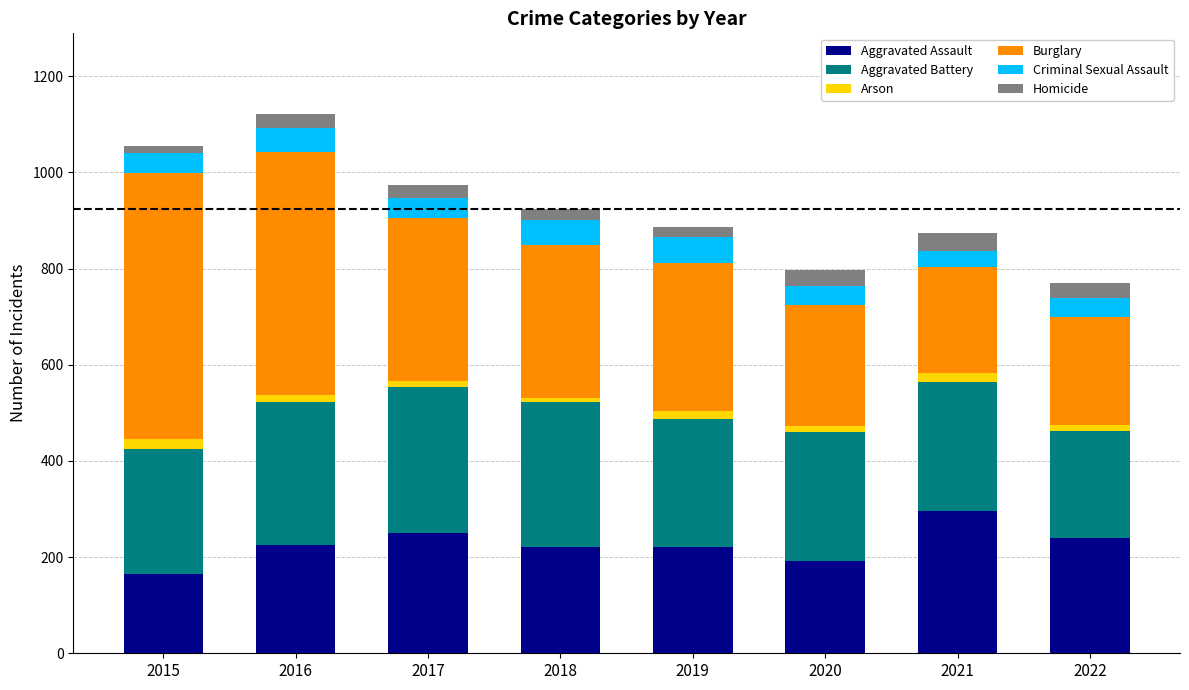

What are all the series names shown in the legend?

Aggravated Assault, Aggravated Battery, Arson, Burglary, Criminal Sexual Assault, Homicide